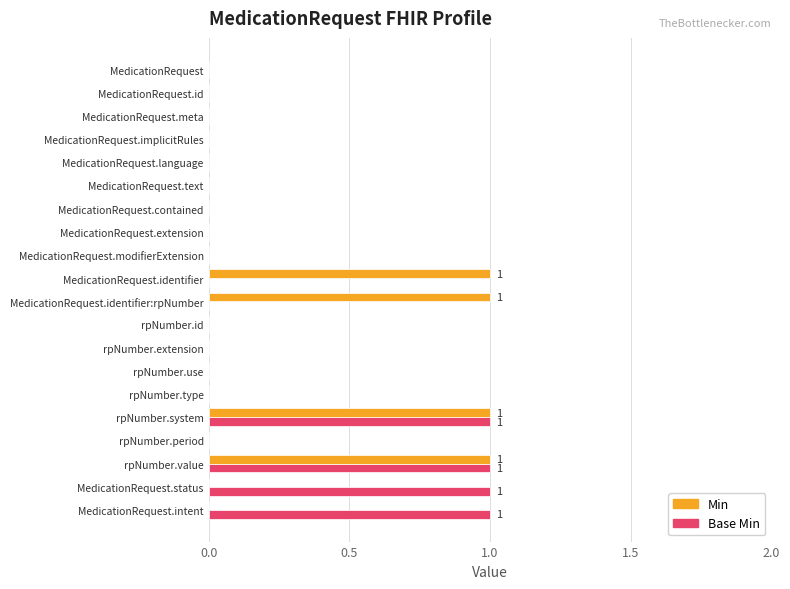

Is the value of Min at MedicationRequest.identifier:rpNumber greater than the value of Base Min at MedicationRequest.extension?

Yes